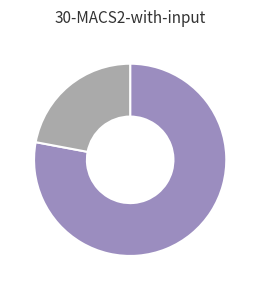

How many segments does this pie chart have?

2